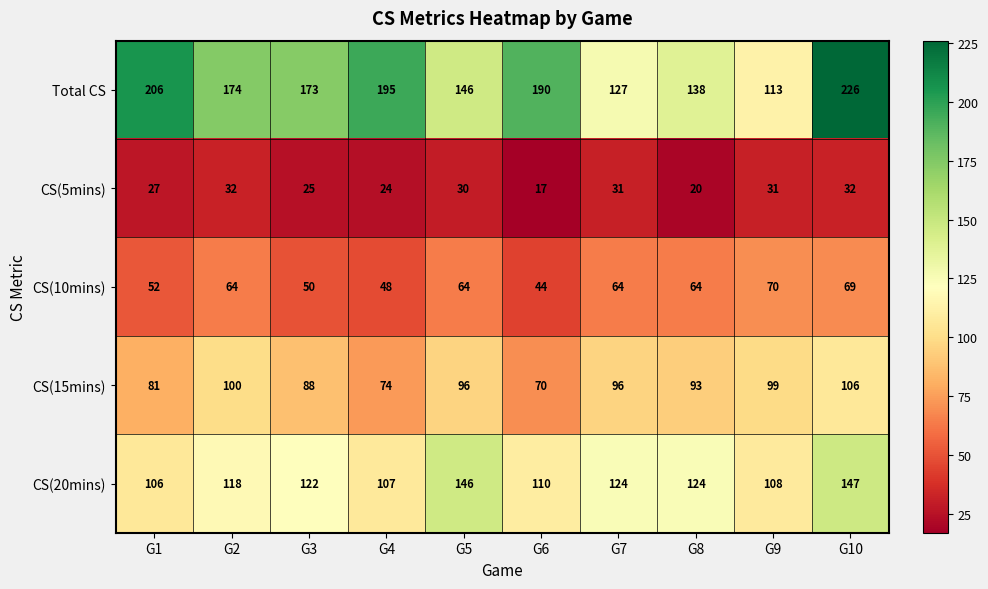

At how many categories does at least one series exceed 32?

10